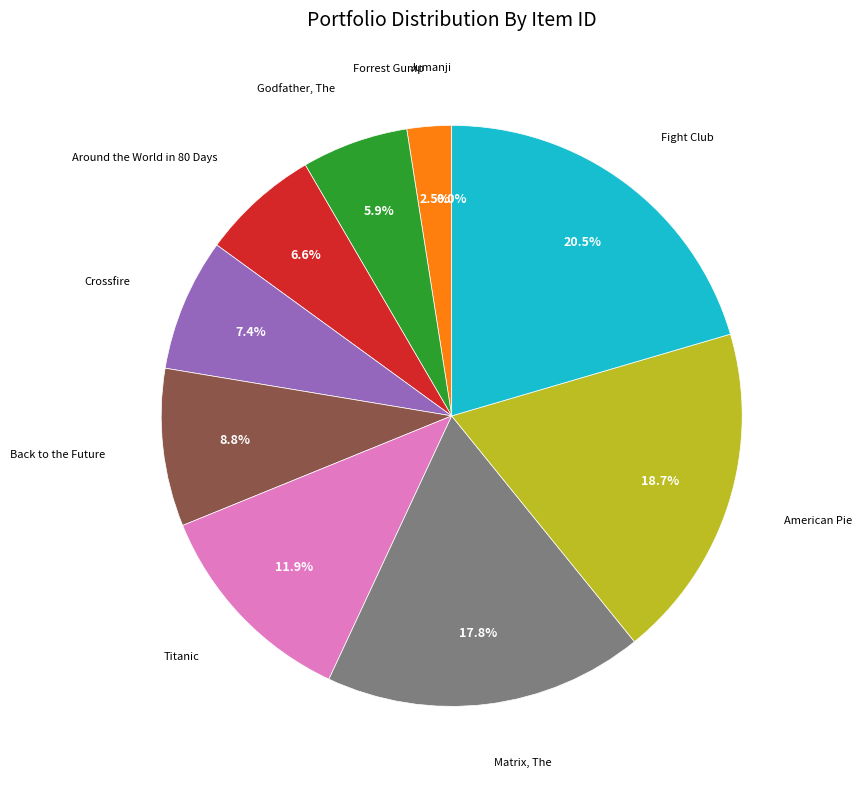

Is there any slice that represents more than half of the pie?

No